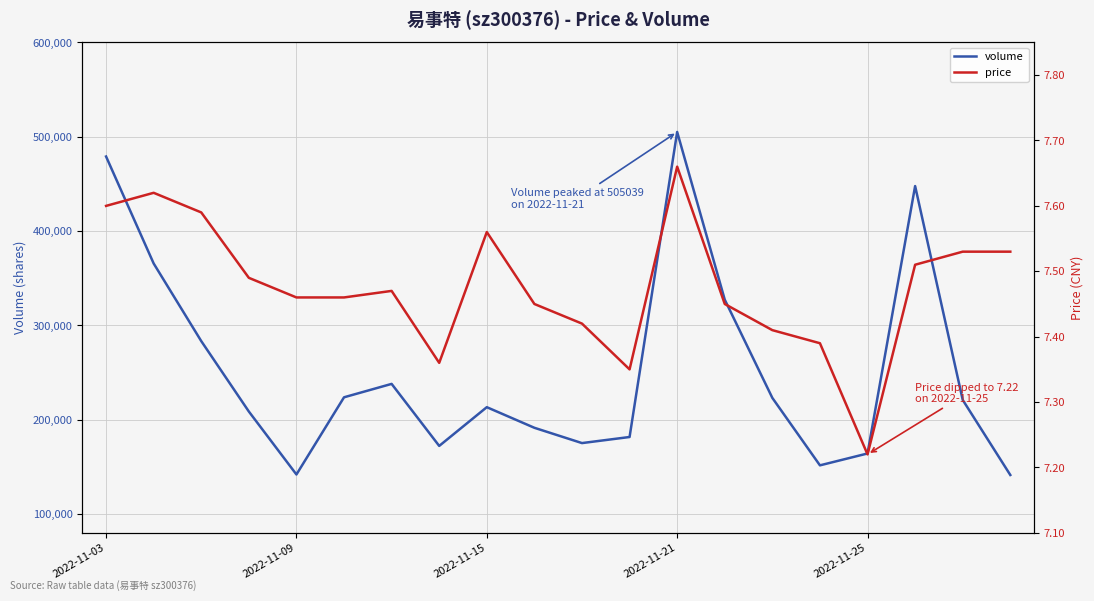

How many interior local valleys does the price series have?

3